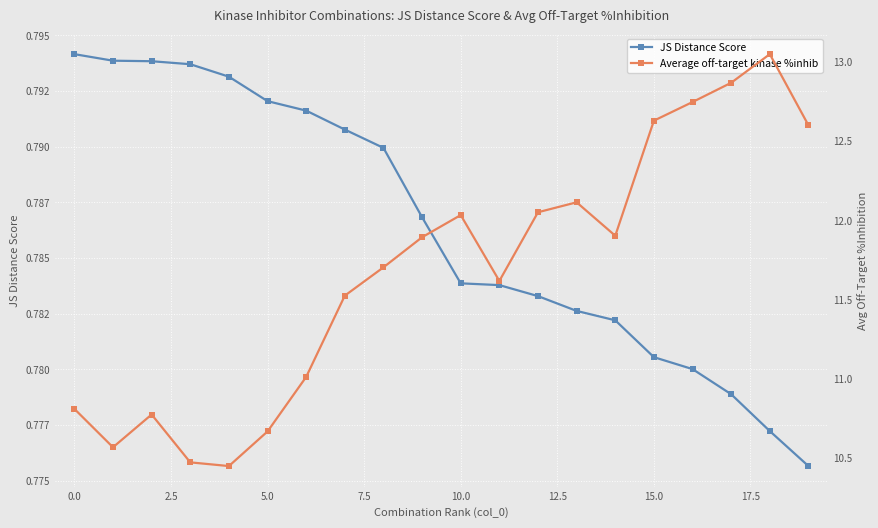

True or false: Average off-target kinase %inhib and JS Distance Score intersect in this chart.

False